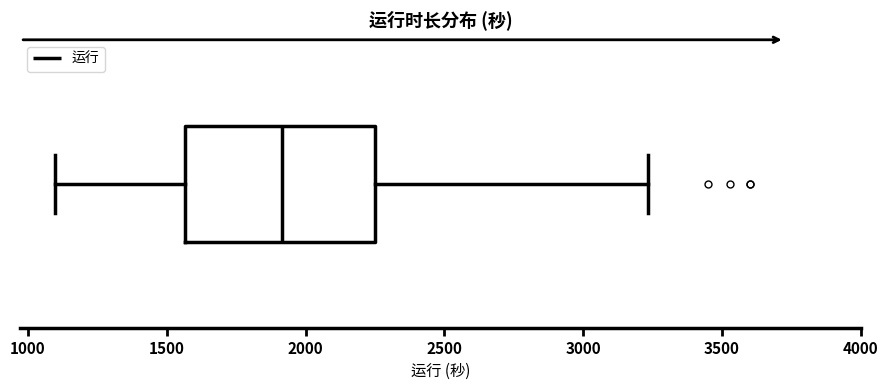

Read this box plot against the x-axis: the position of the median line, the range covered by the box, and the ends of both whiskers. The values are not printed on the chart, so give them approximately, as read against the axis.

median 1900, box 1550 to 2250, whiskers 1100 to 3250